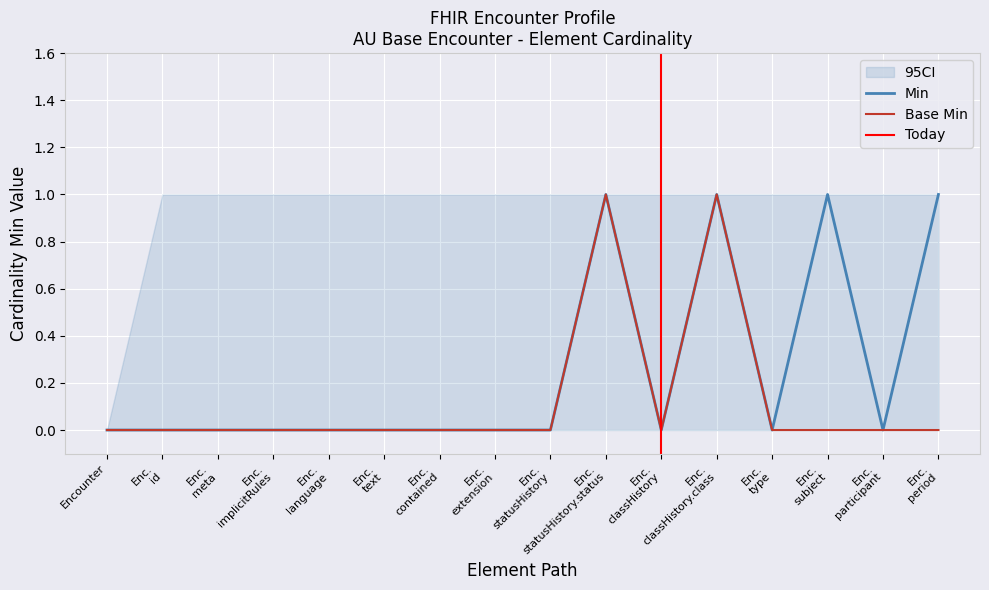

True or false: Base Min and Min intersect in this chart.

False